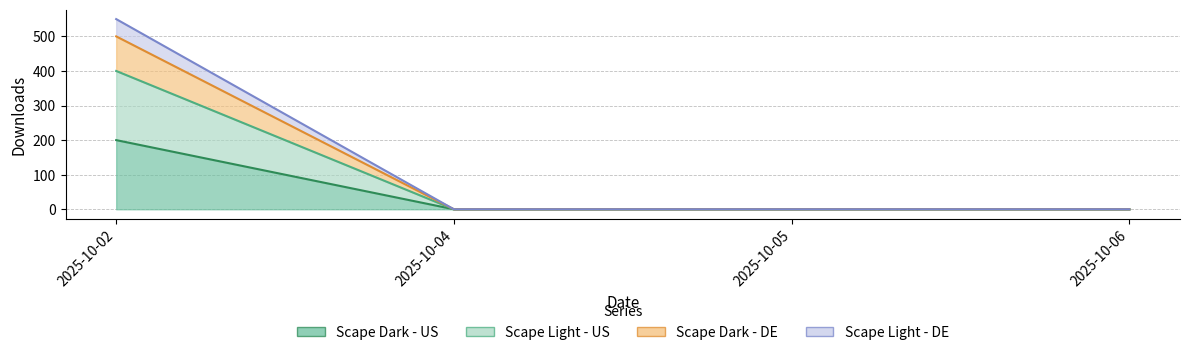

How many lines are shown in the chart?

4